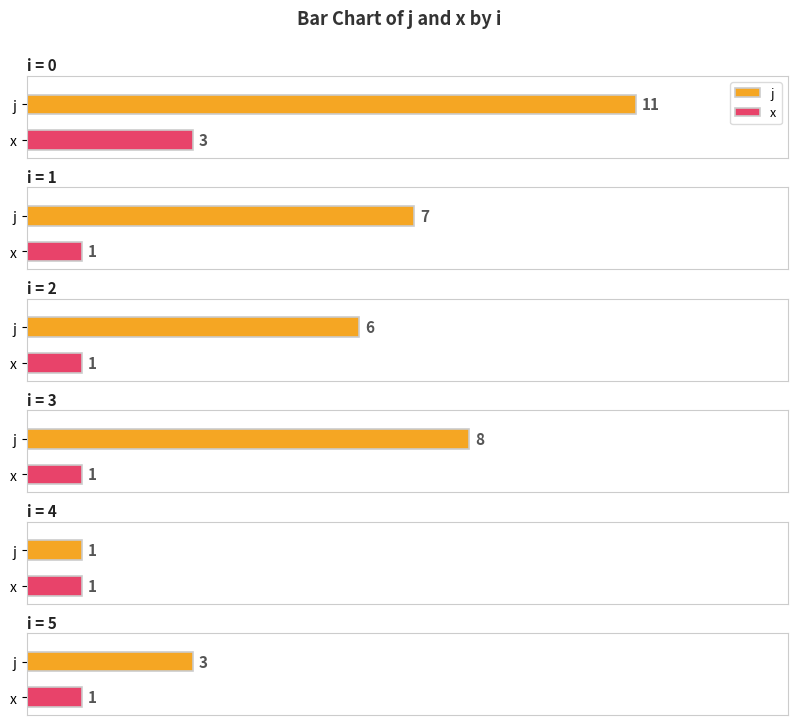

At 0, list the series in order from smallest to largest.

x, j